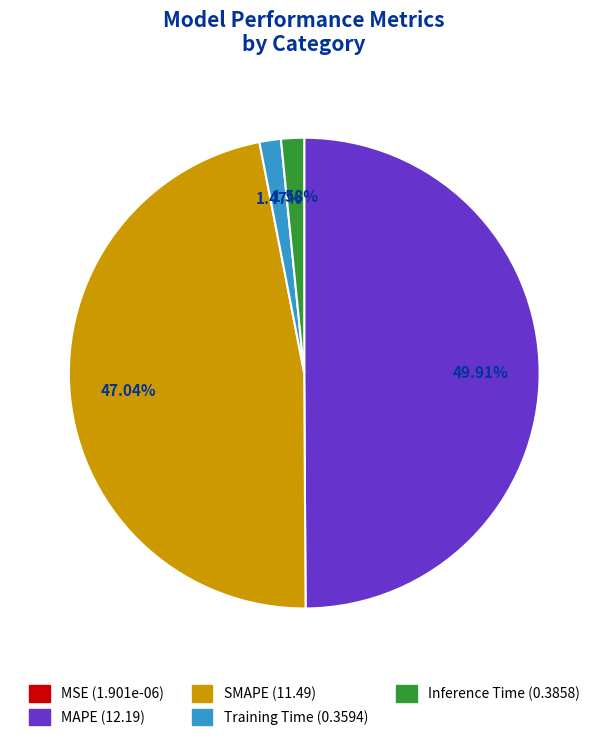

Which slice is the largest?

MAPE